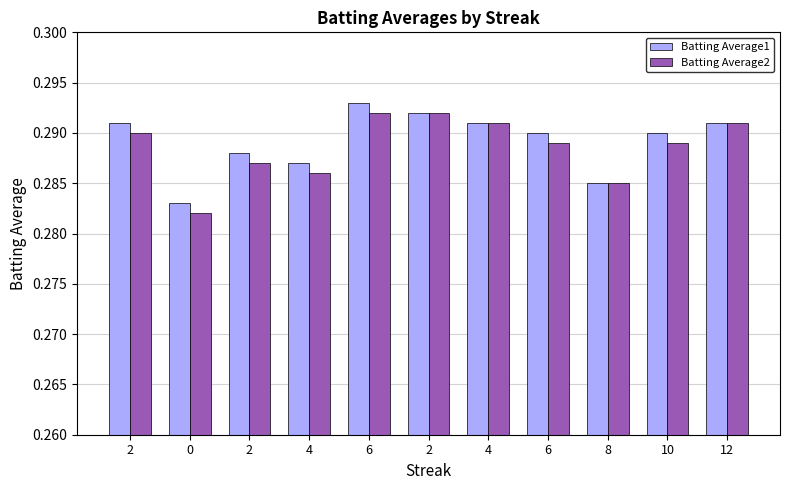

At which category is the sum across all series the highest?

6